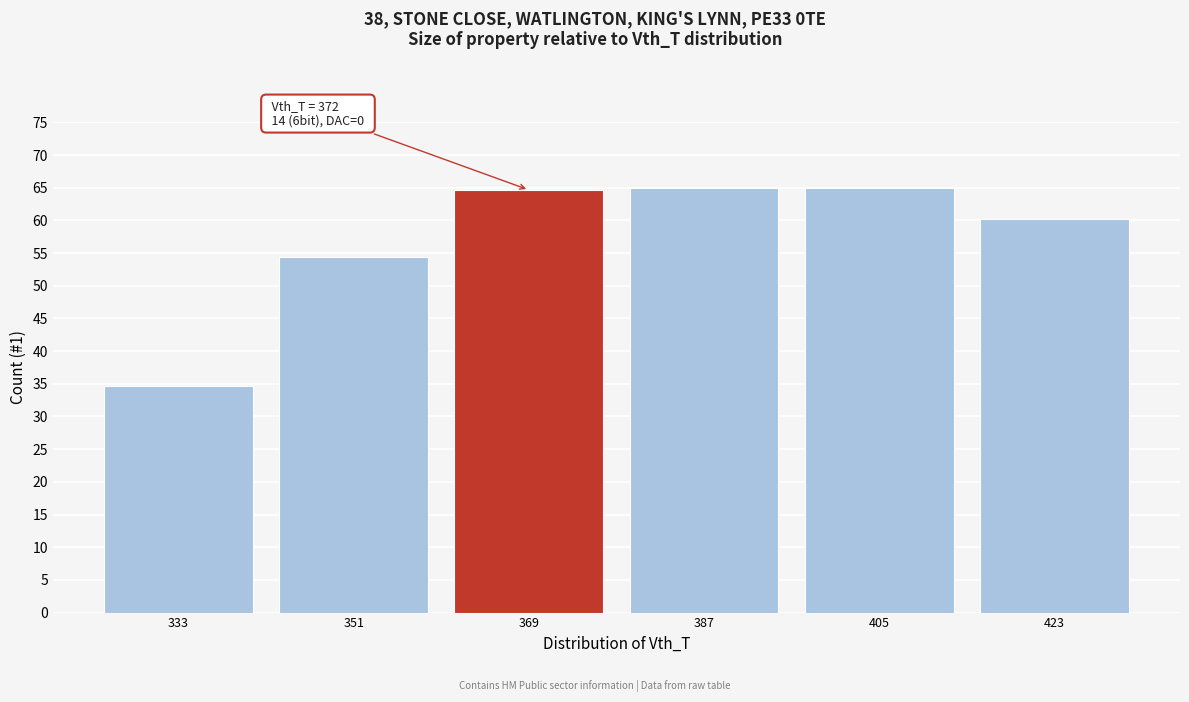

Reading left to right, transcribe all the data shown in this chart.

34.7	54.4	64.7	65.0	65.0	60.2